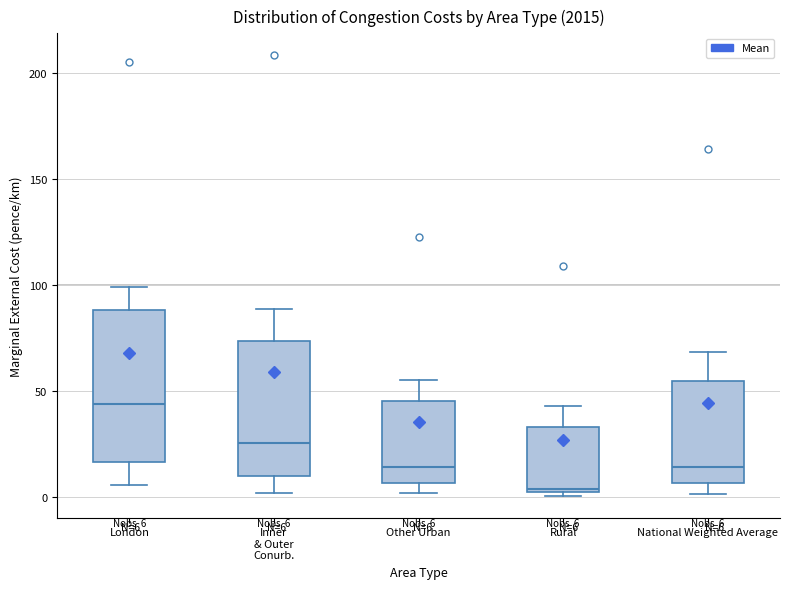

Comparing the boxes themselves (not the whiskers), which one is the tallest?

London